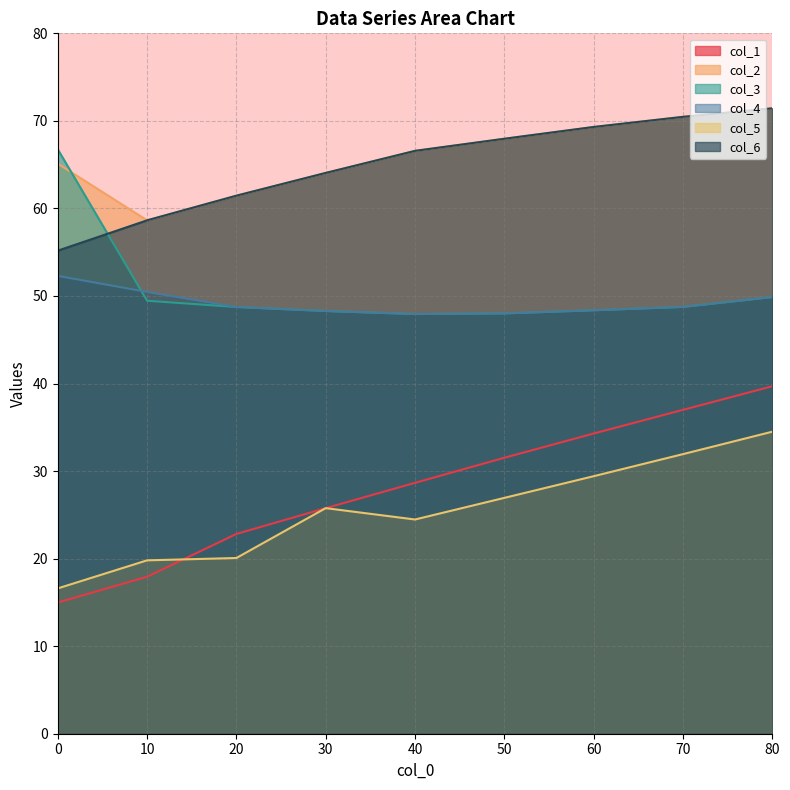

What is the highest value of the col_5 series?

34.5